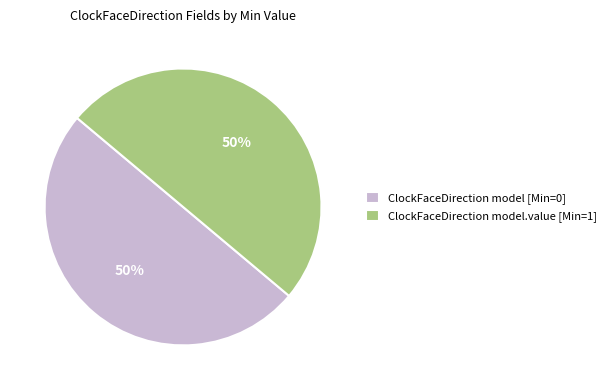

To the nearest percent, what is the combined percentage of ClockFaceDirection model.value [Min=1] and ClockFaceDirection model [Min=0]?

100%